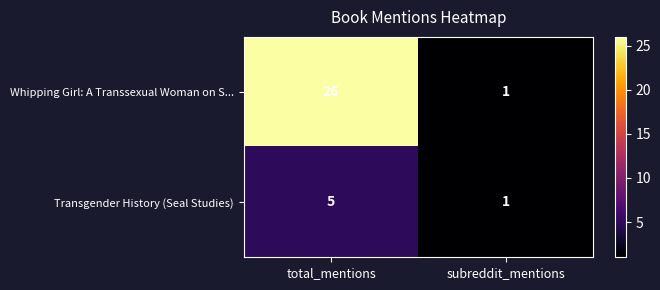

Is it true that Whipping Girl: A Transsexual Woman on S... equals 26 at total_mentions?

True